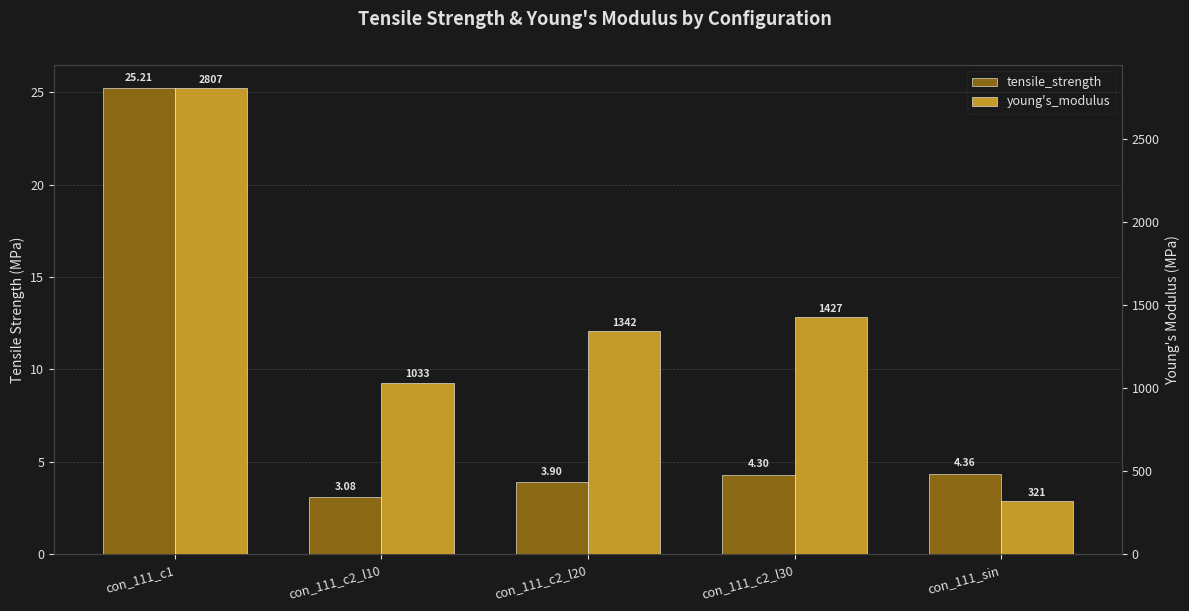

How many bars are there in total?

10